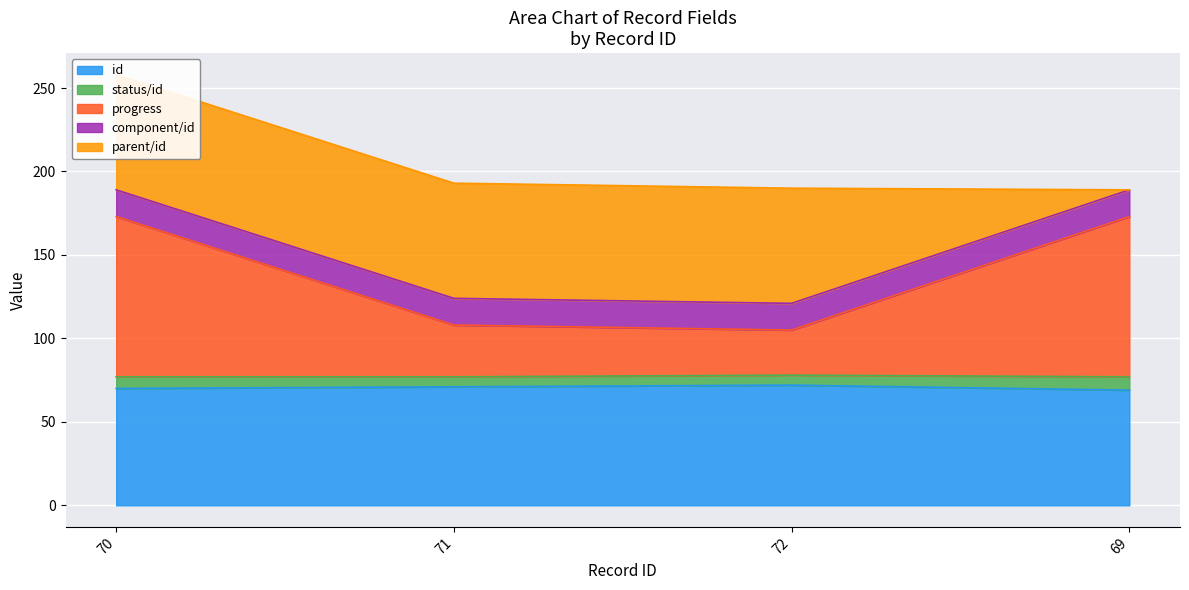

Read the parent/id value at 70, to the nearest 10.

70